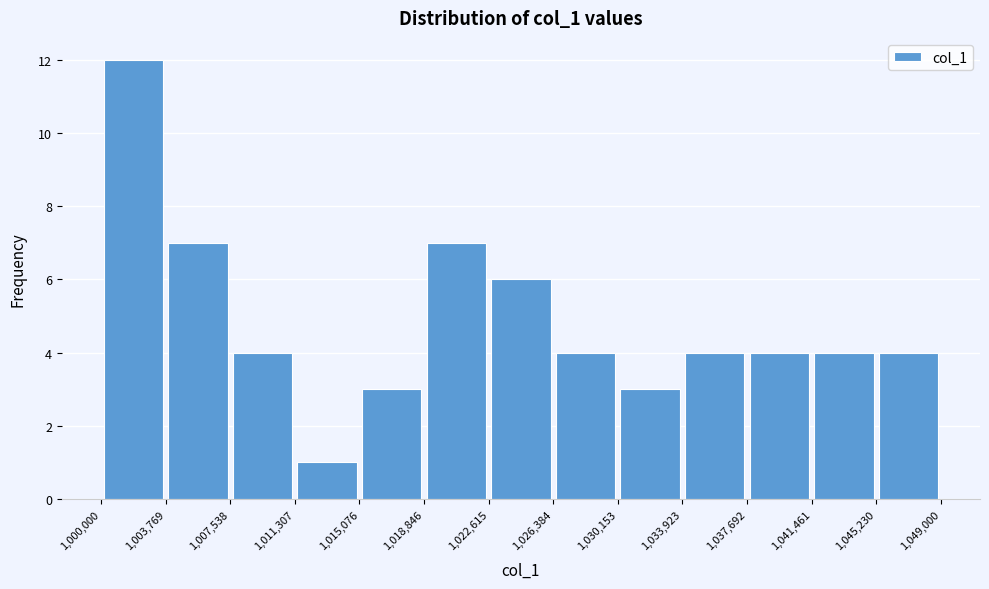

Over which range of the x-axis is the bar tallest?

1,000,000 to 1,003,769